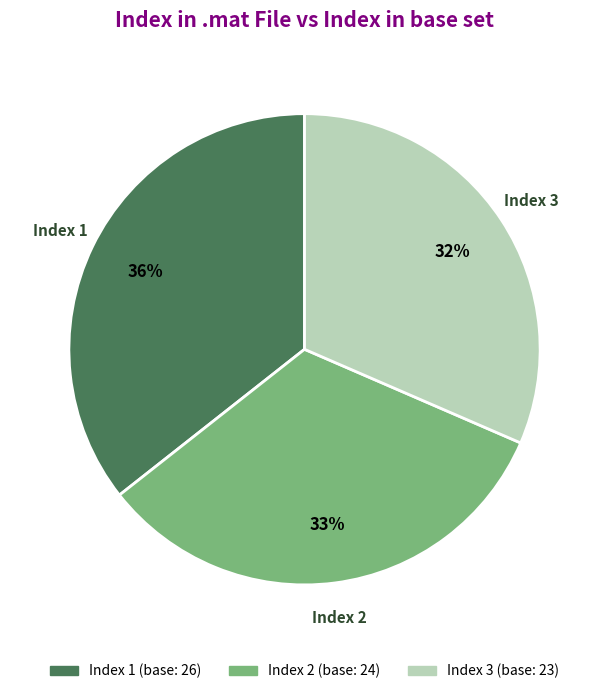

Is there any slice that represents more than half of the pie?

No